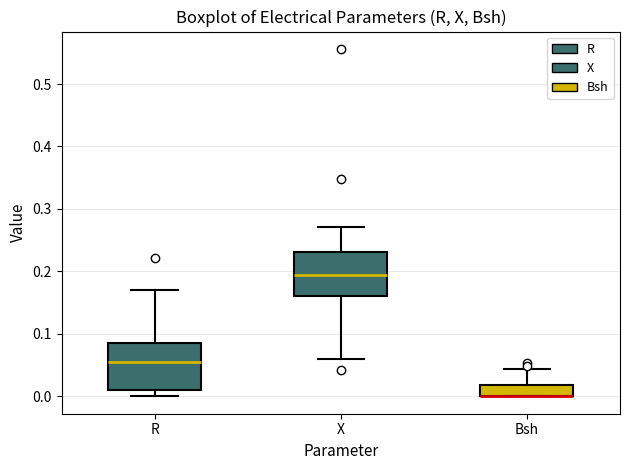

Where does the upper whisker of the box for R end on the y-axis? The values are not printed on the chart, so give them approximately, as read against the axis.

0.17